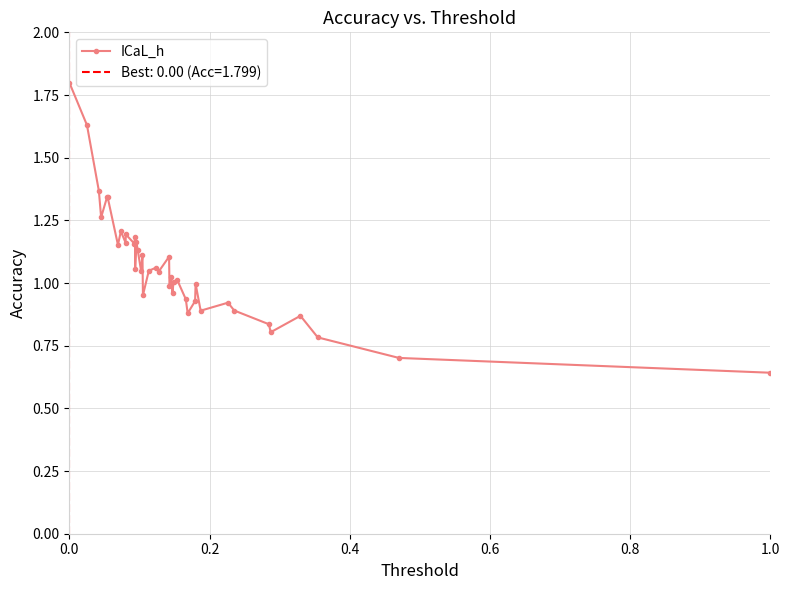

Is this an area chart (filled region under the line)?

No